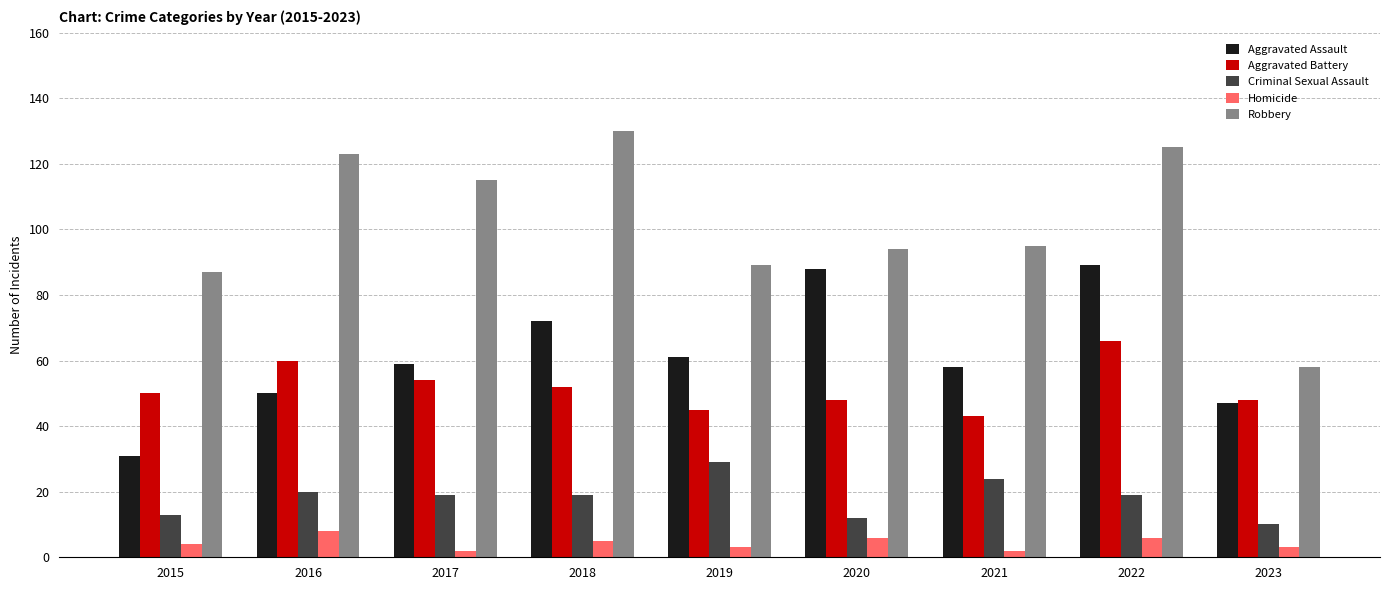

What is the greatest value displayed?

130